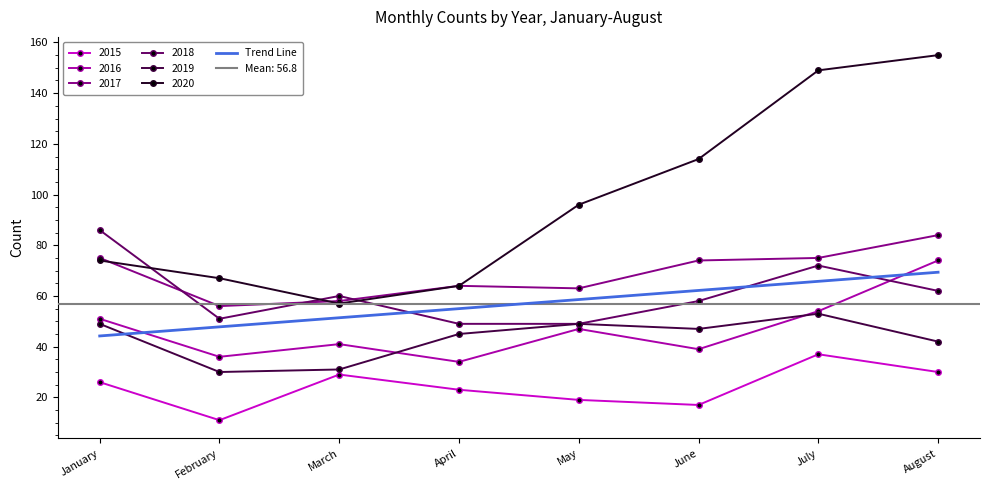

List the labels in order of value, largest first.

August, July, June, May, April, March, February, January